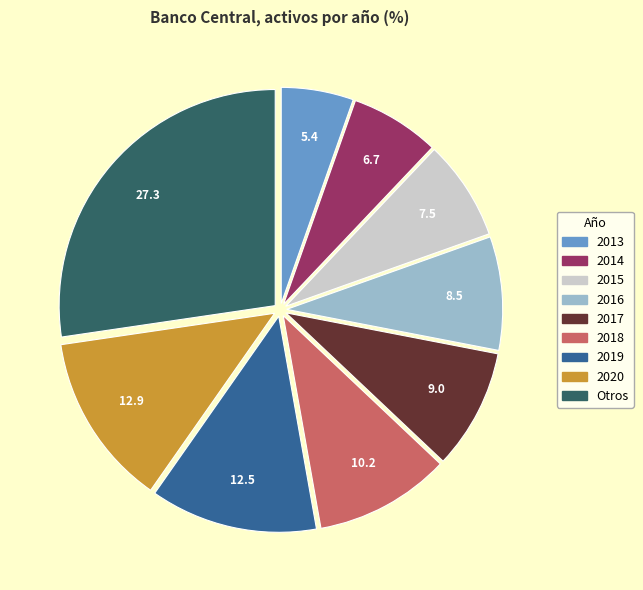

Is there any slice that represents more than half of the pie?

No